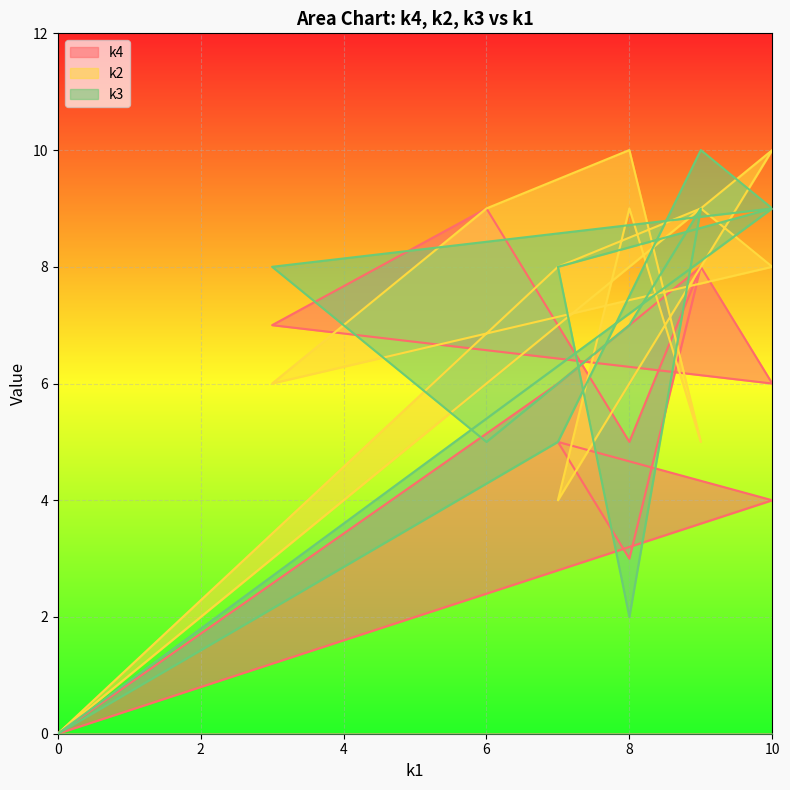

Rank the series at i10 from highest to lowest value.

k2, k4, k3